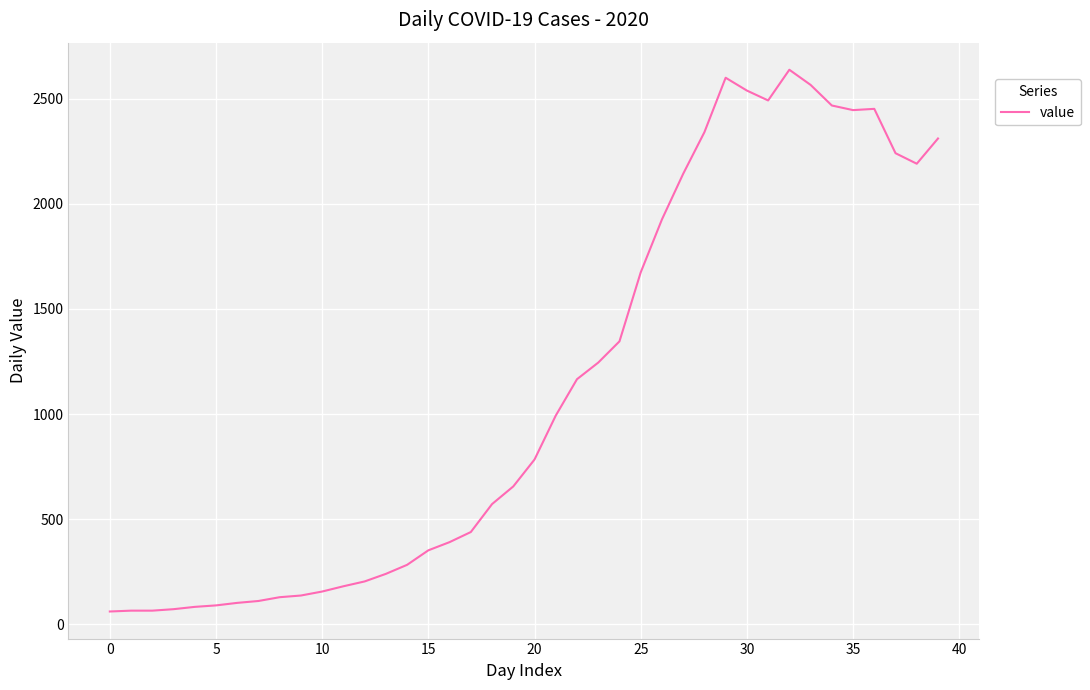

What is the smallest value displayed?

61